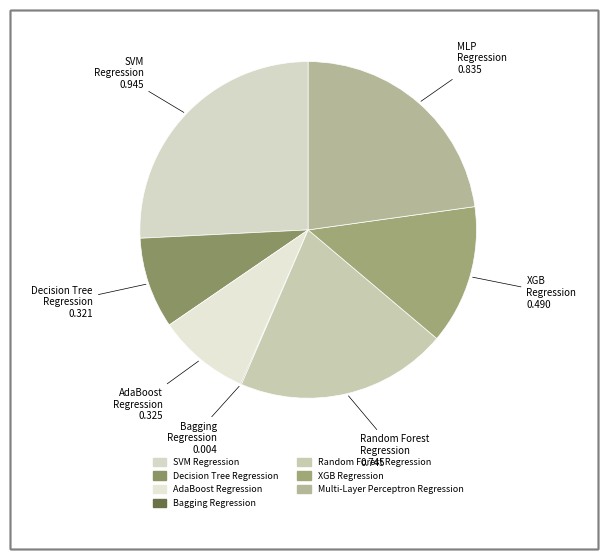

To the nearest percent, what is the difference between the AdaBoost Regression and XGB Regression slice percentages?

5%